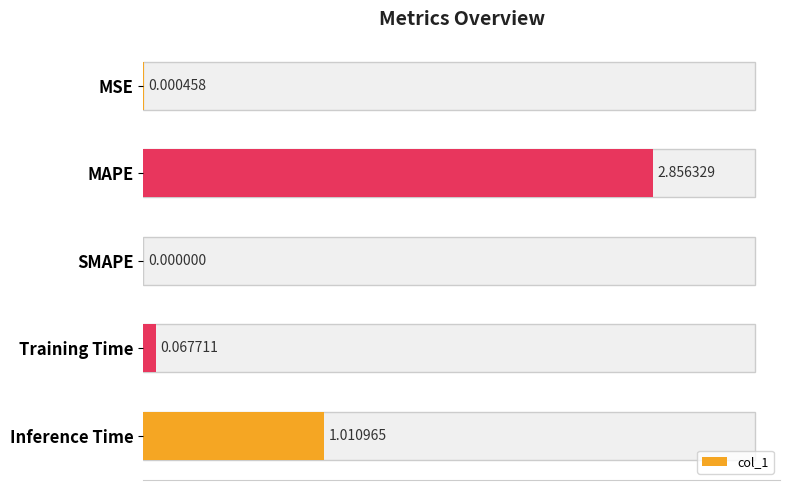

What is the change in value from MSE to Inference Time?

+1.0